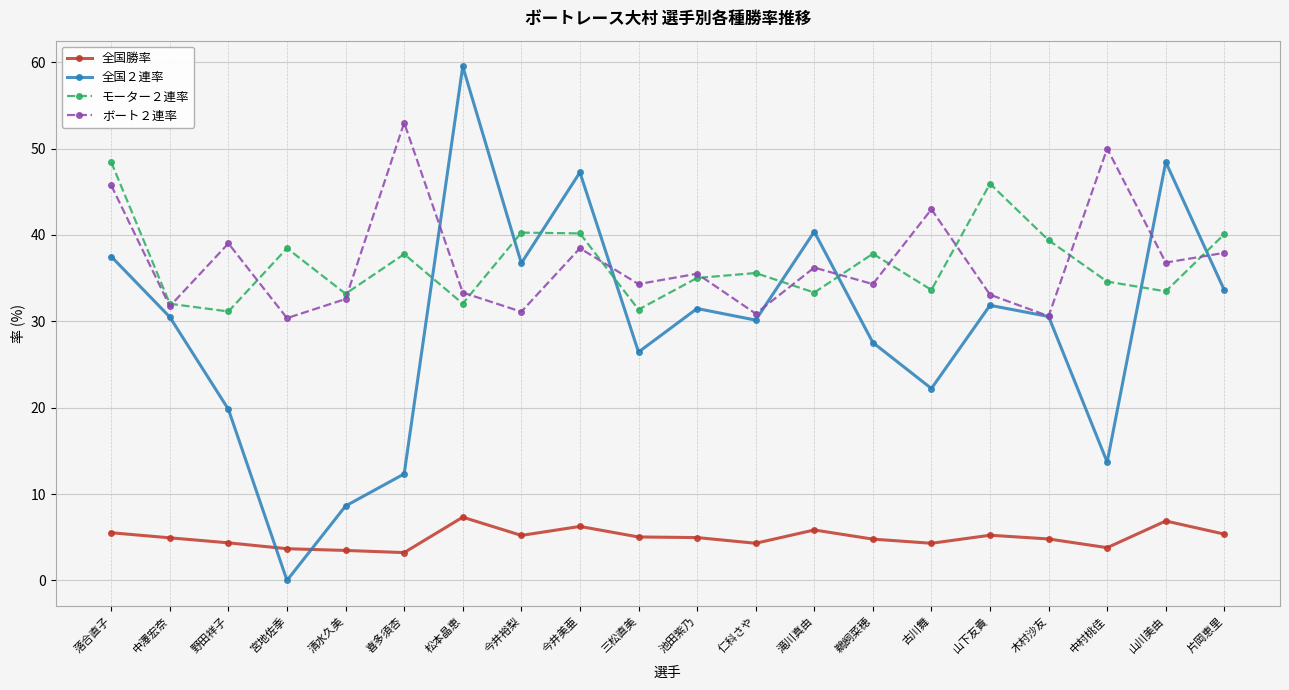

Which series ends up on top after the final intersection of モーター２連率 and ボート２連率?

モーター２連率